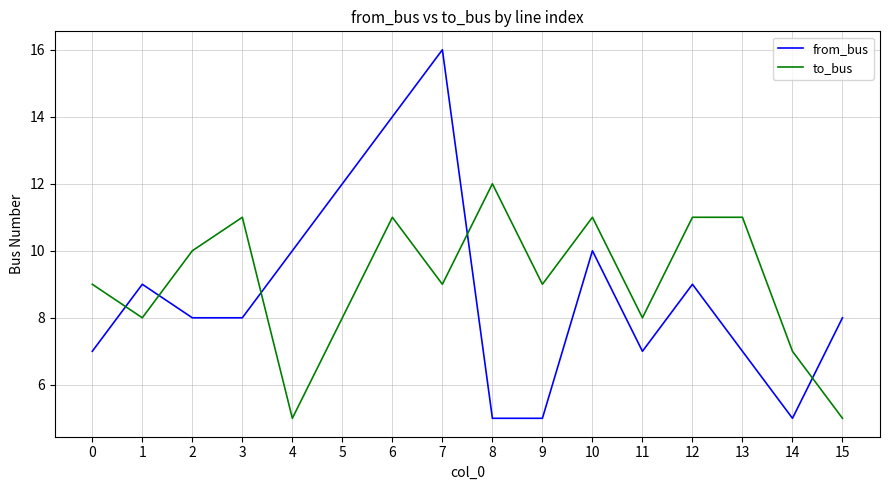

The to_bus series shows 12 at 7. True or false?

False